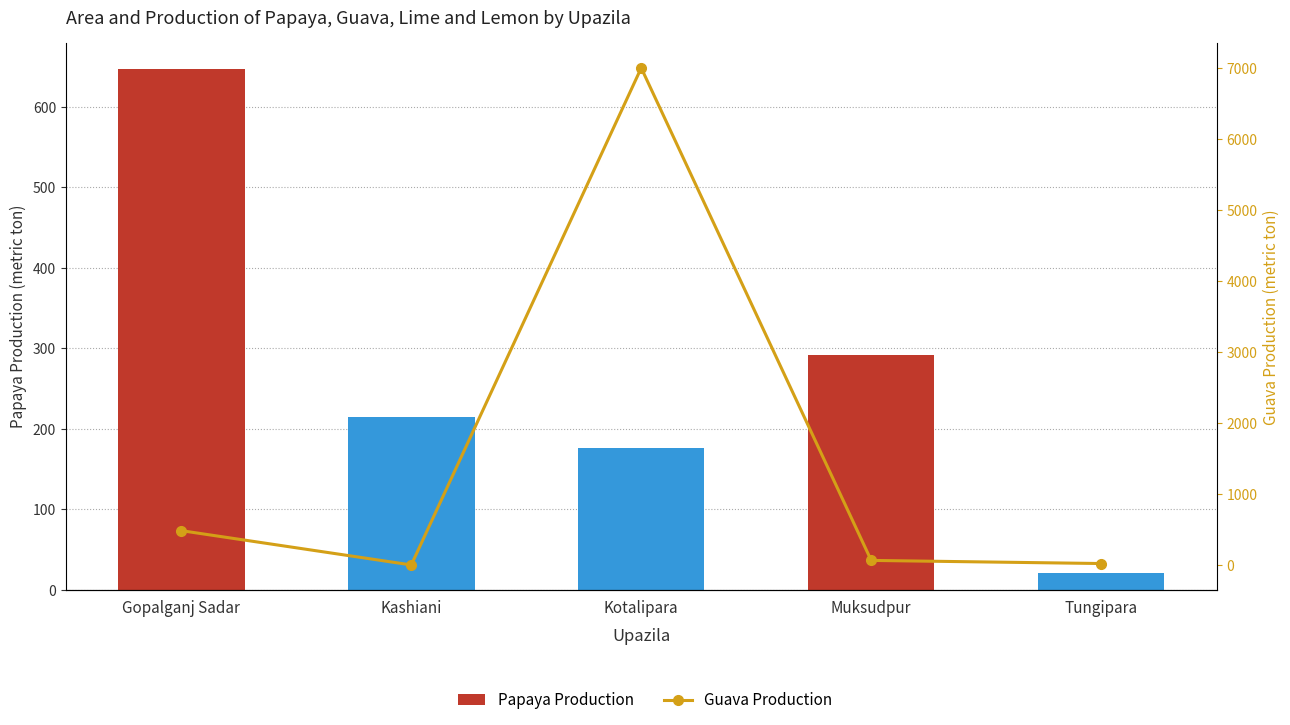

At which label is Guava Production closest to 3501?

Gopalganj Sadar